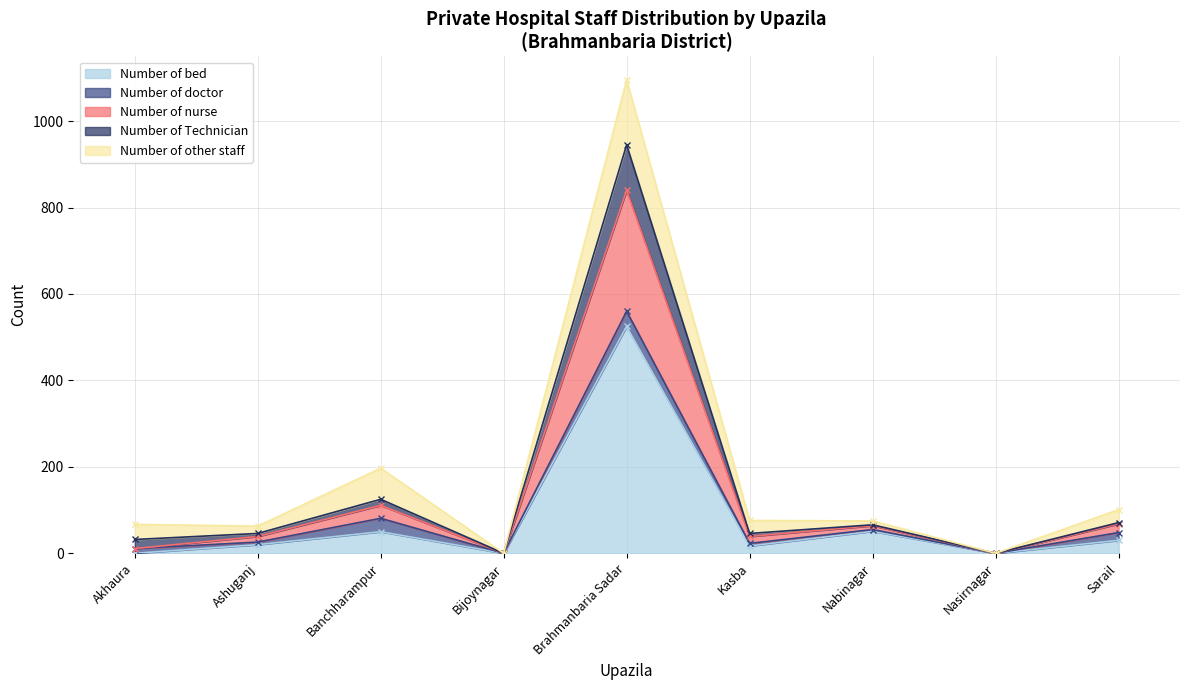

The value of Number of nurse at Brahmanbaria Sadar is 840. True or false?

True